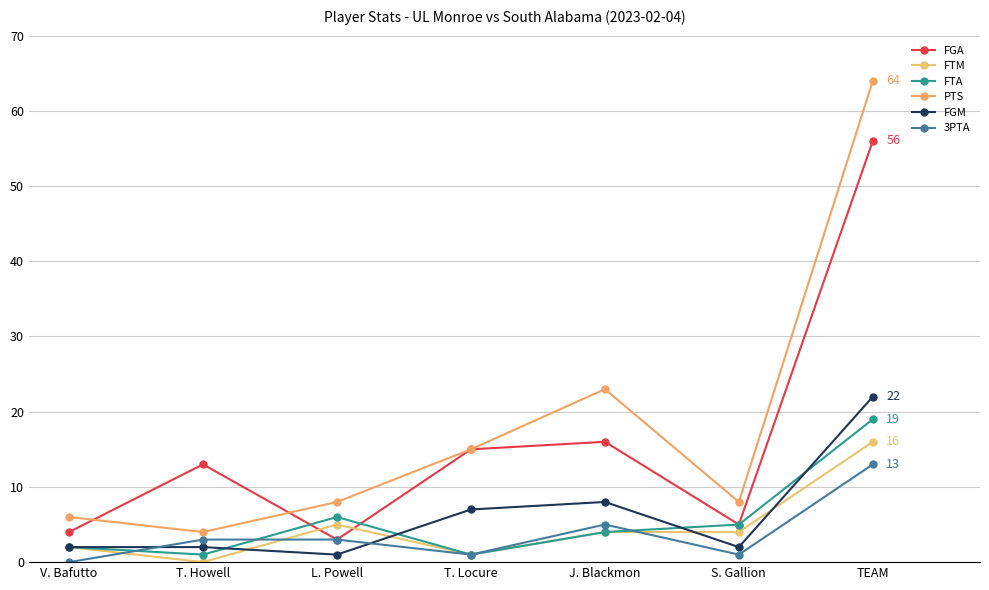

Rank the series by their maximum value, from highest to lowest.

PTS, FGA, FGM, FTA, FTM, 3PTA